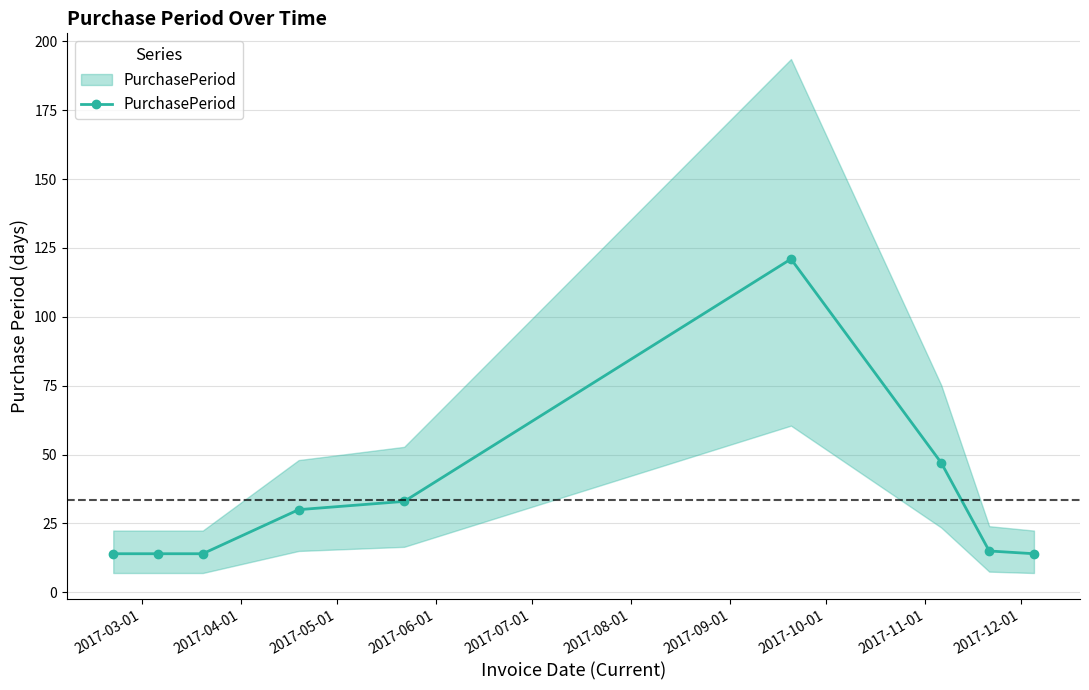

What position from the left is 2017-07-01?

5